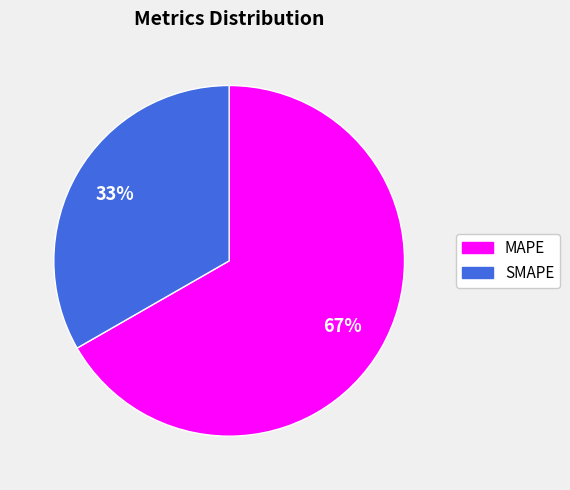

Is it true that MAPE is 67% of the pie?

True